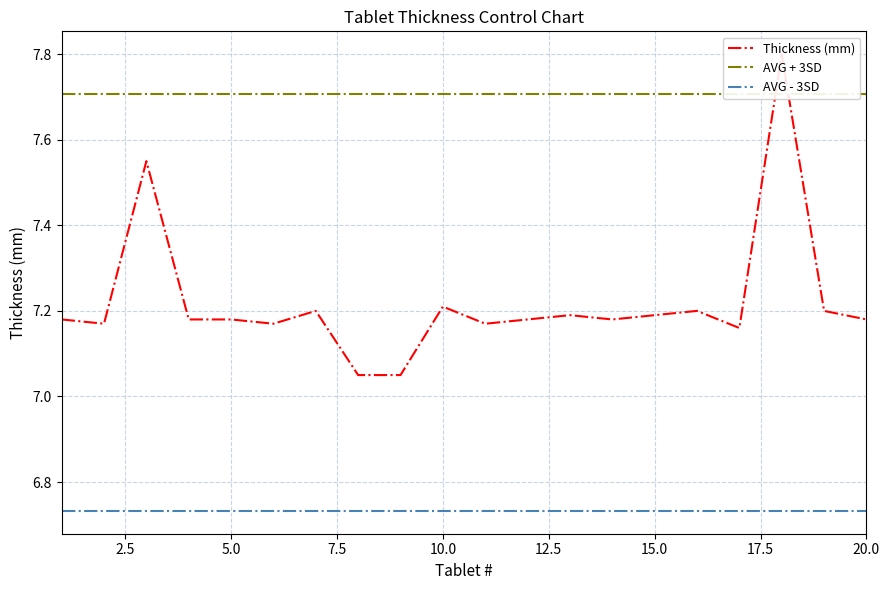

What is the highest value of the Thickness (mm) series?

7.8